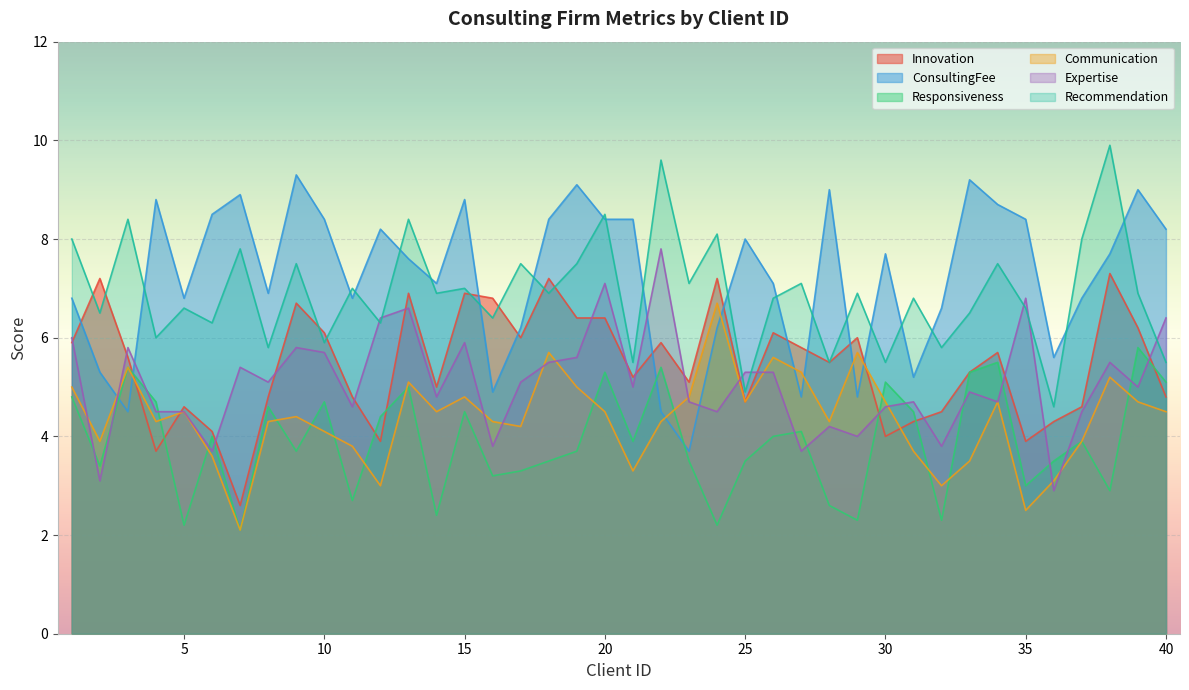

How many interior local peaks does the ConsultingFee series have?

11